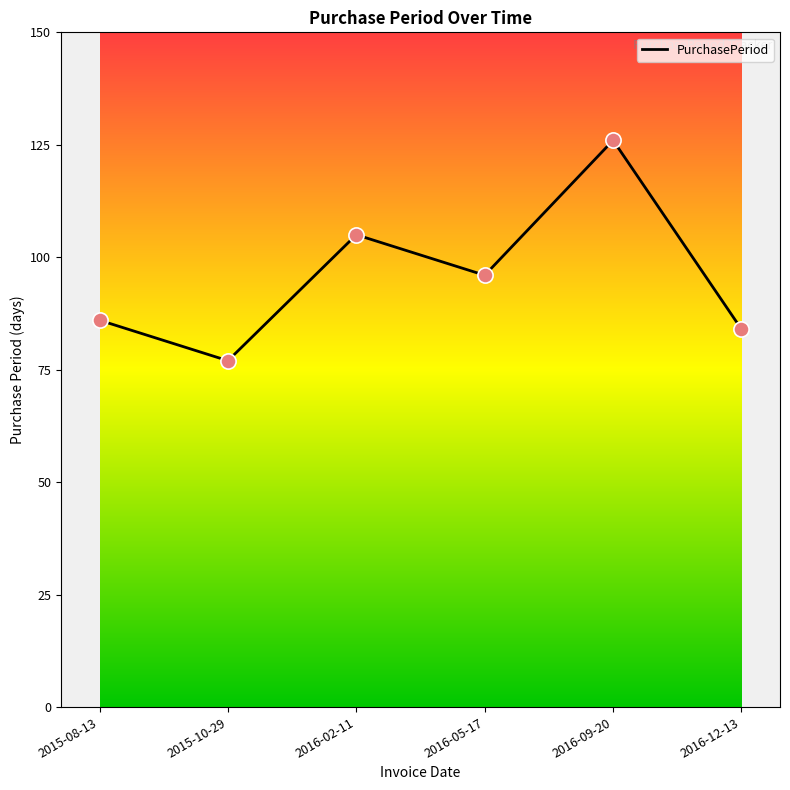

Approximately how many times larger is the value at 2016-05-17 compared to 2015-10-29?

1.2